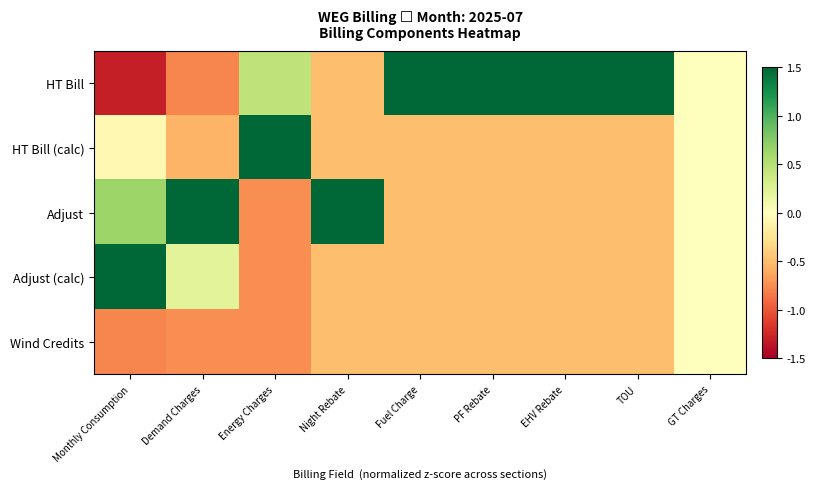

Which has a higher value, TOU or Energy Charges?

TOU